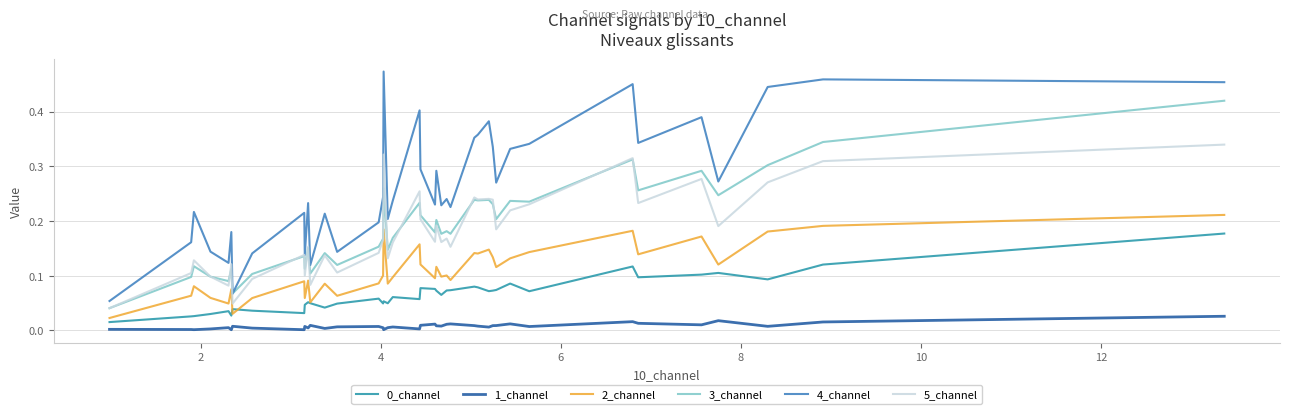

True or false: 1_channel and 2_channel intersect in this chart.

False